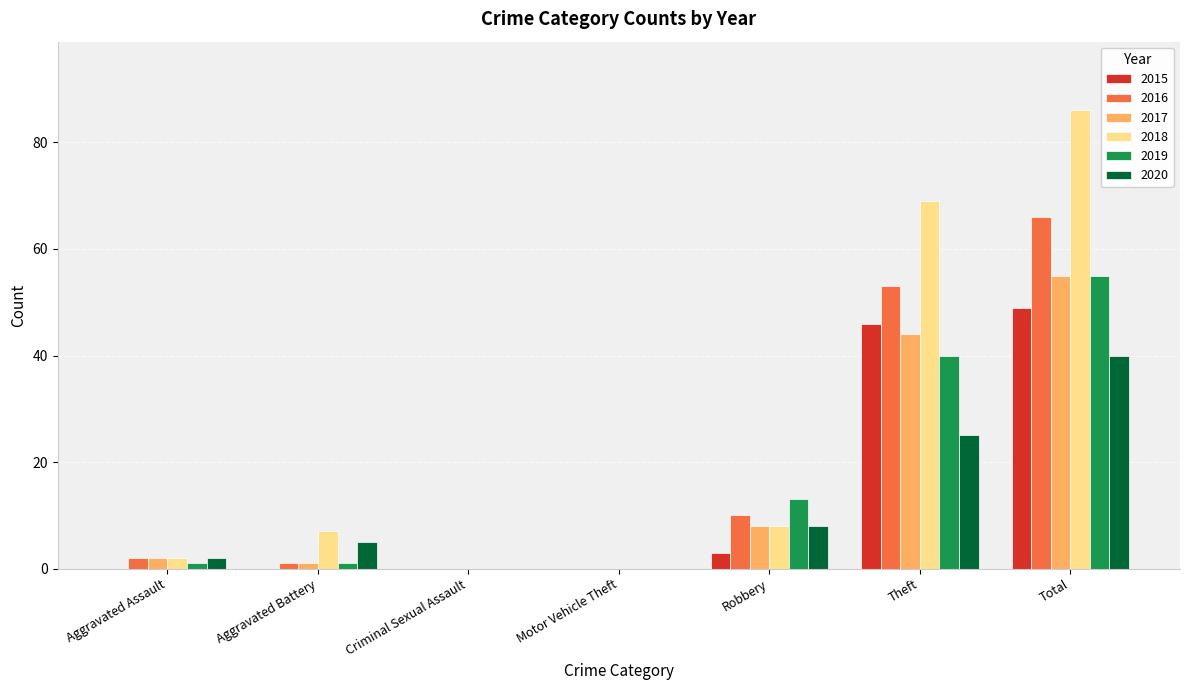

What is the sum of the 2019 values at Robbery and Theft?

53